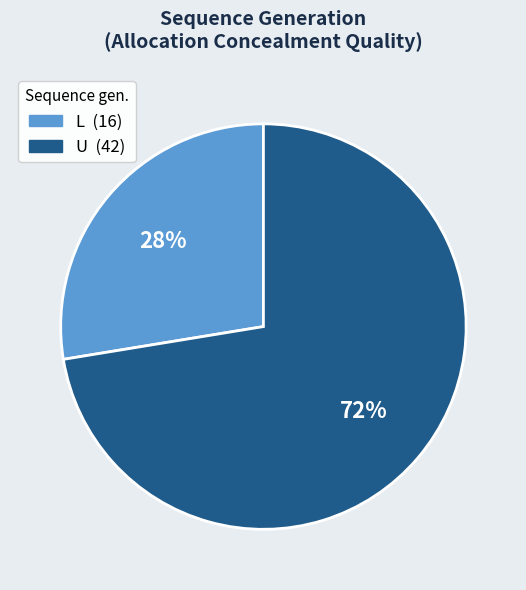

Is it true that U is 82% of the pie?

False